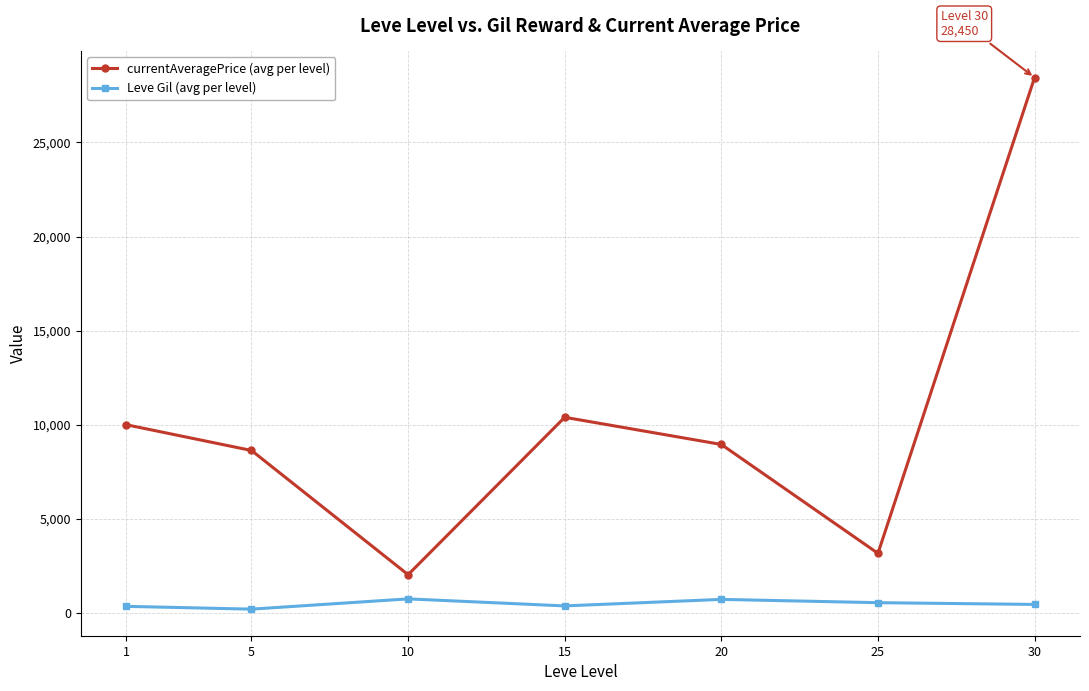

At which label does Leve Gil (avg per level) first exceed 452?

10